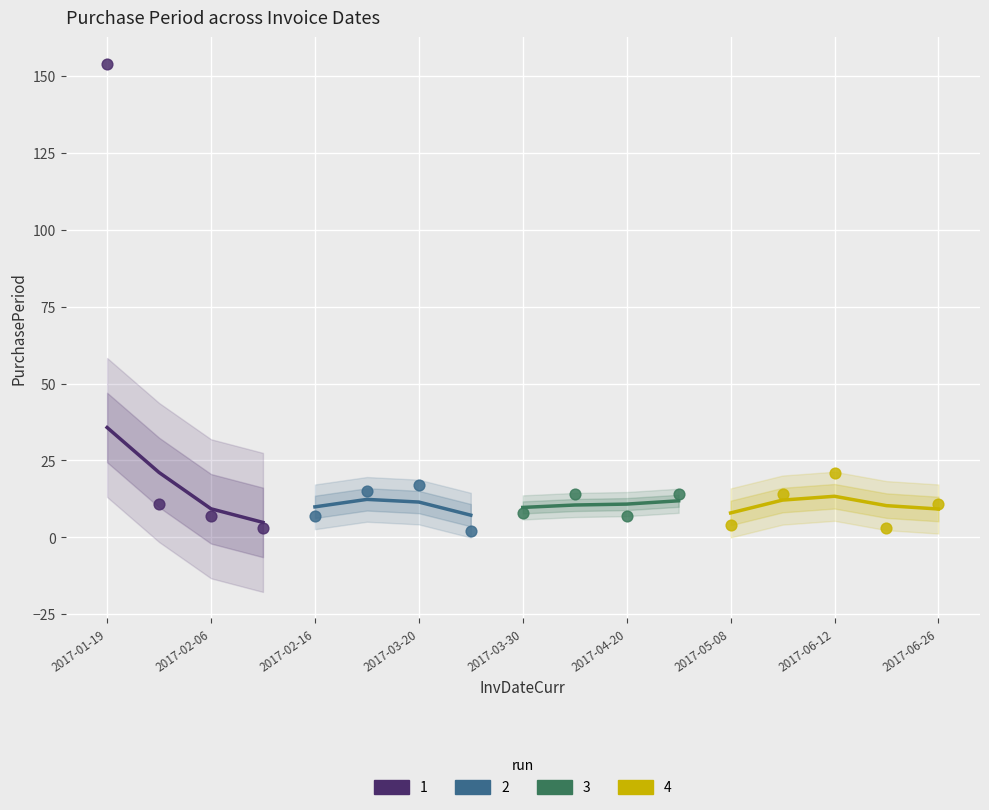

What is the change in value from 2017-02-09 to 2017-03-20?

+14